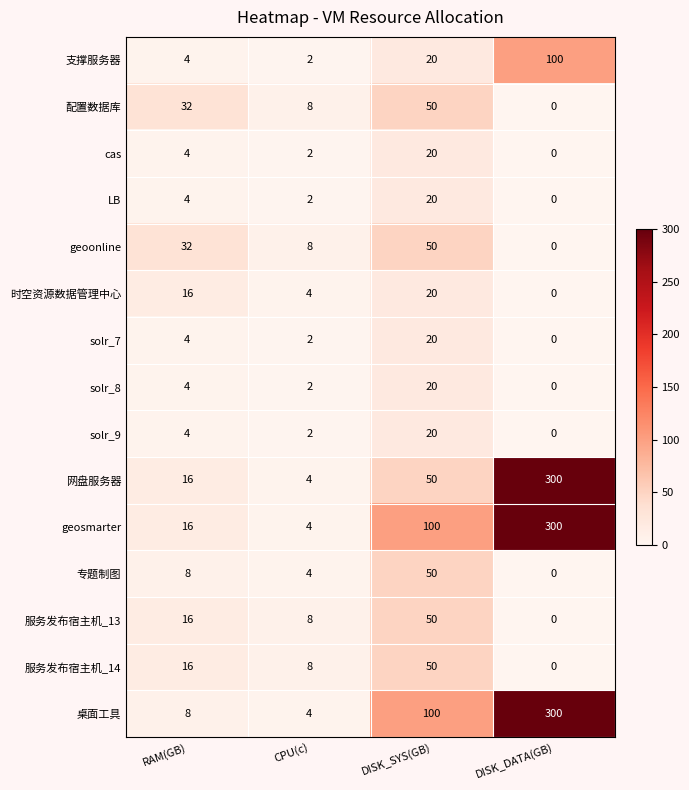

Rank the categories by 服务发布宿主机_14 value from lowest to highest.

DISK_DATA(GB), CPU(c), RAM(GB), DISK_SYS(GB)